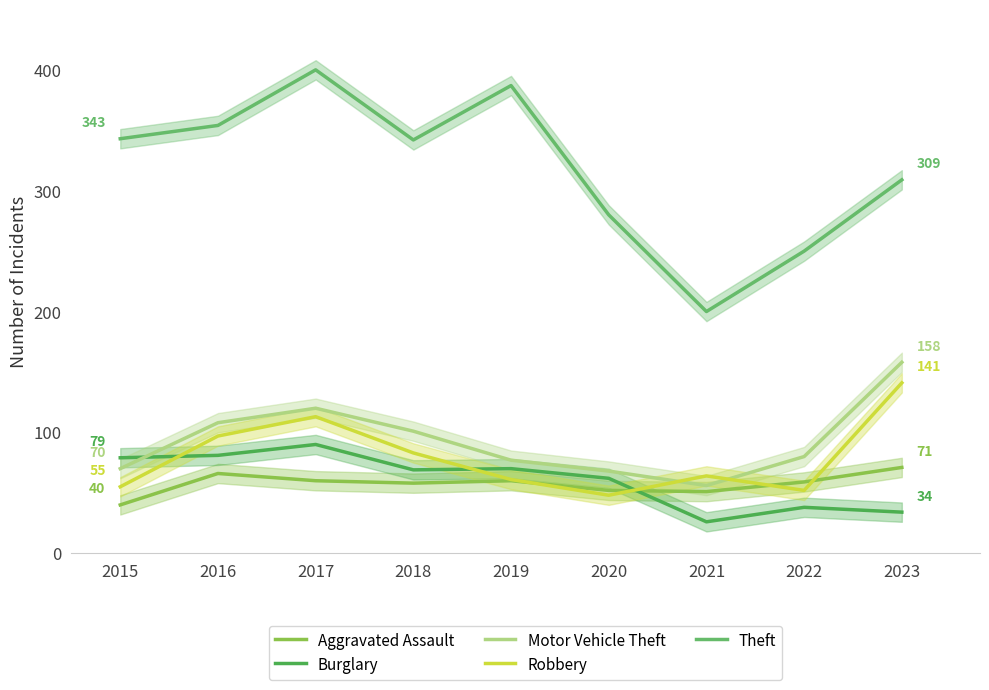

How many data points in Motor Vehicle Theft are less than 80?

4